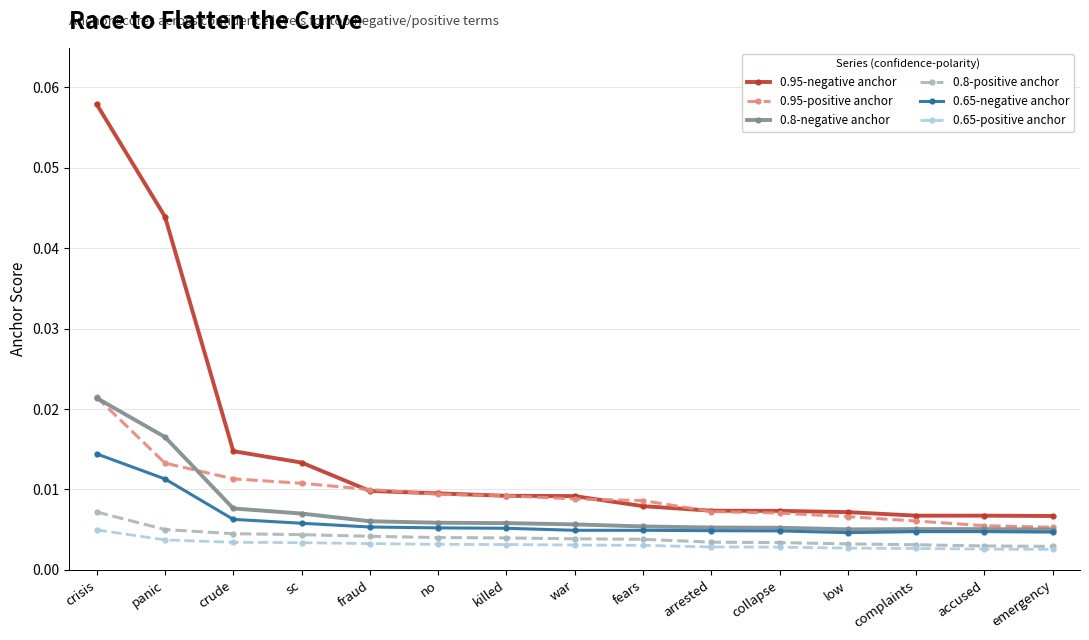

Is it true that 0.95-negative anchor equals 0.1 at panic?

False